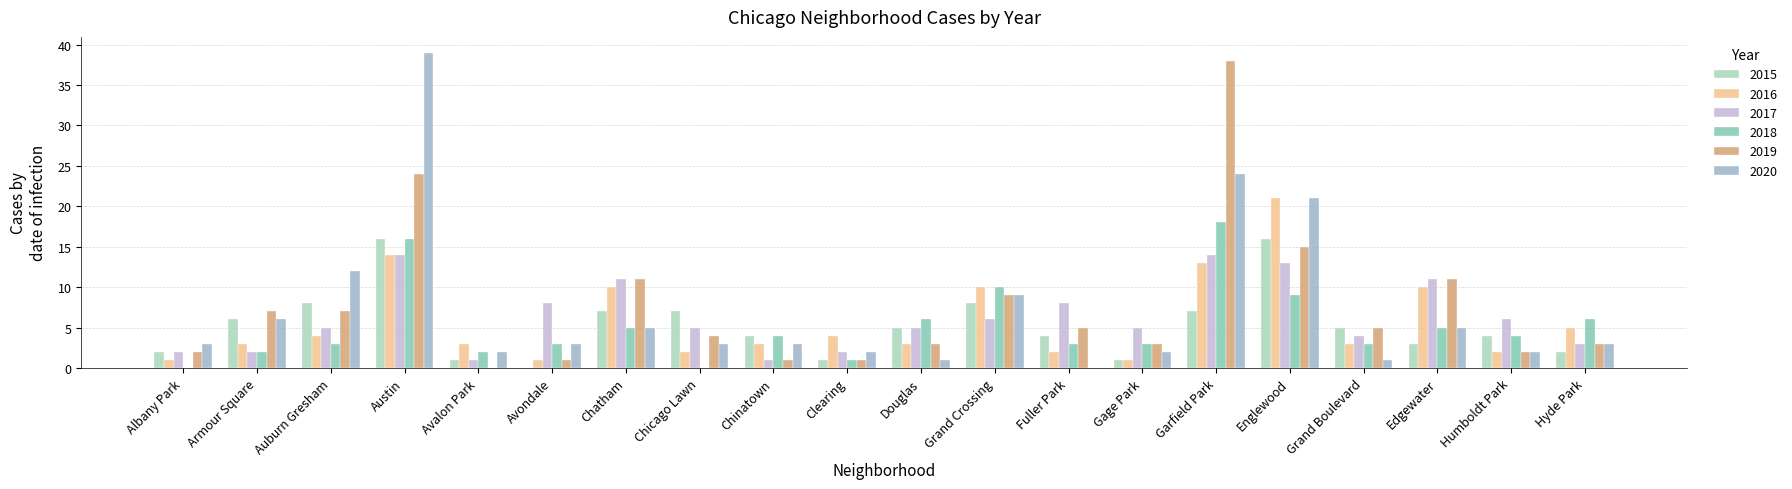

Read the 2016 value at Avalon Park.

3